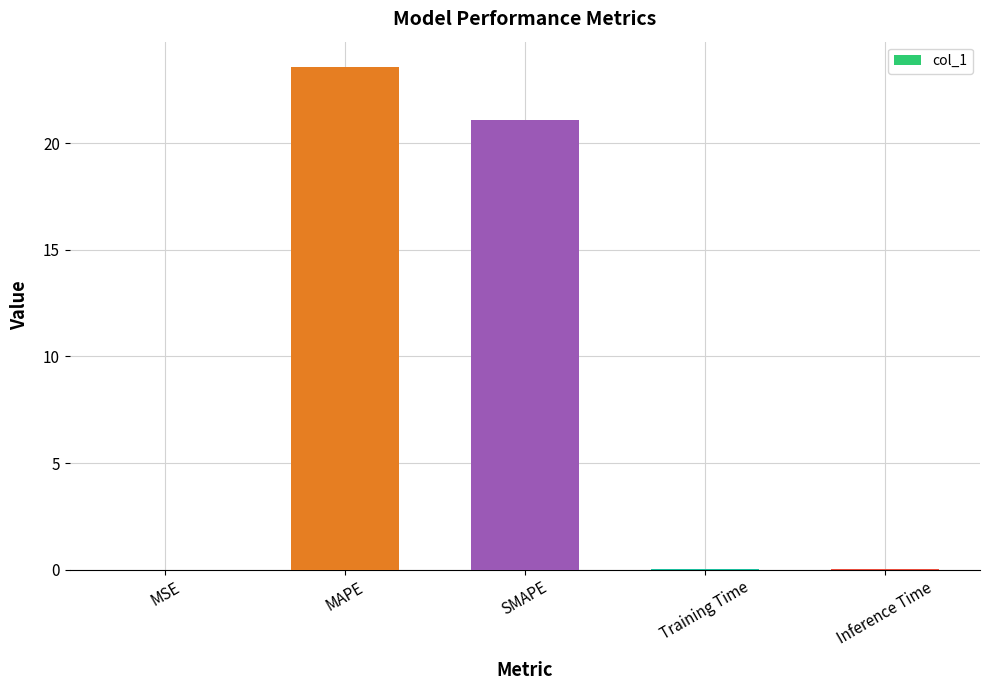

Are the bars horizontal?

No